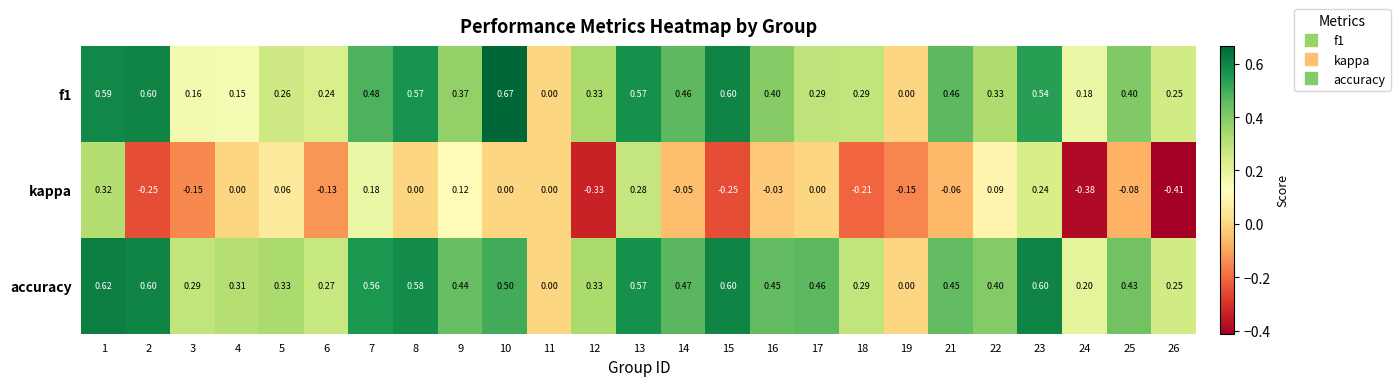

Which series has the widest spread of values?

kappa